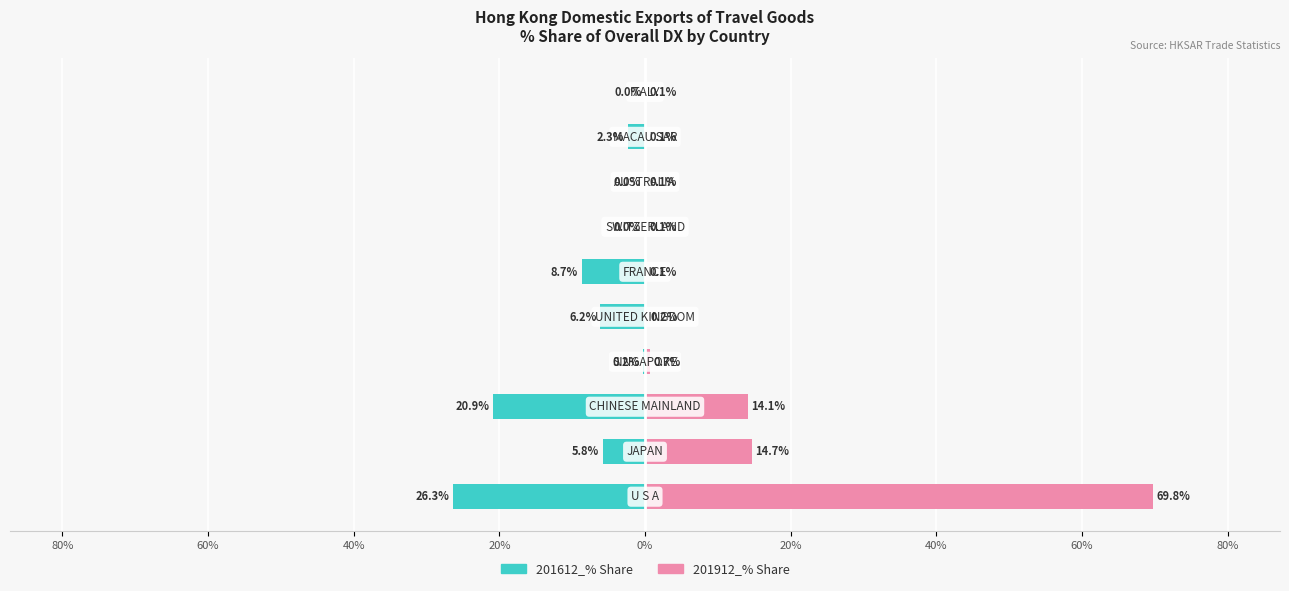

List the series in order of their overall mean, highest first.

201912_% Share, 201612_% Share